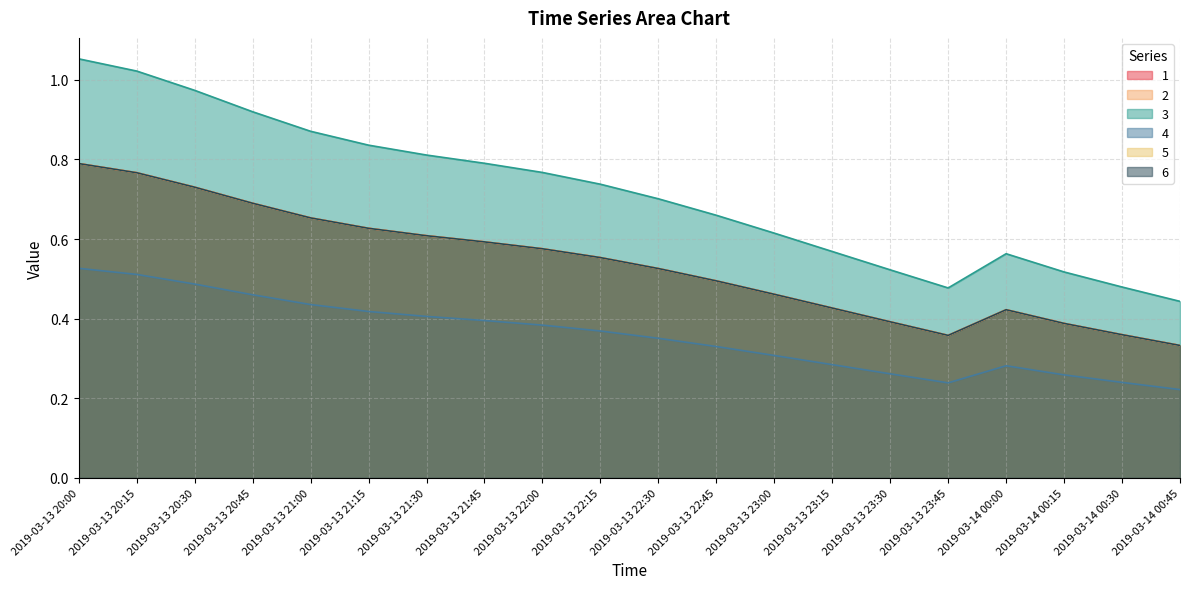

What are all the series names shown in the legend?

1, 2, 3, 4, 5, 6